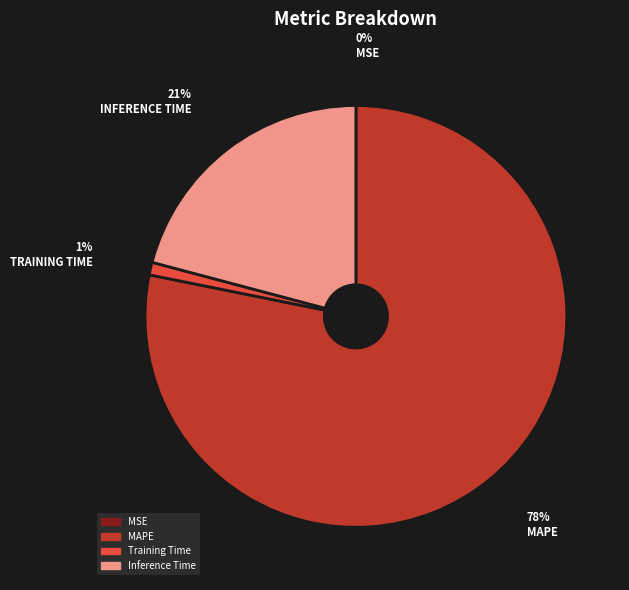

Which slice is the largest?

MAPE